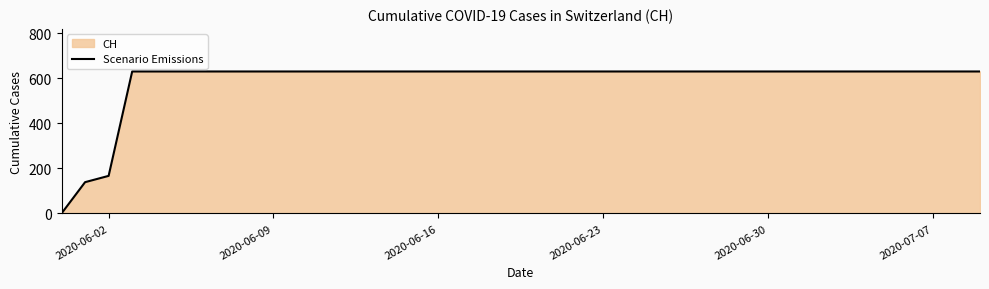

What is the greatest value displayed?

631